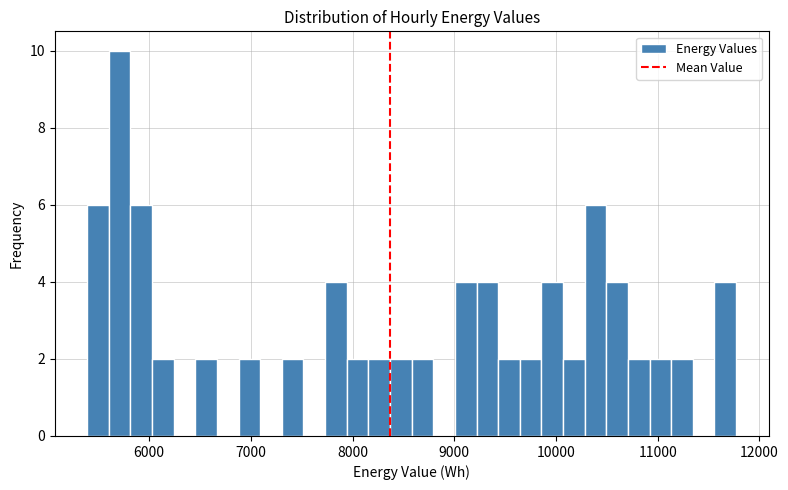

Around what value on the x-axis is the tallest bar? Give the approximate position of its centre, as read against the axis.

5700